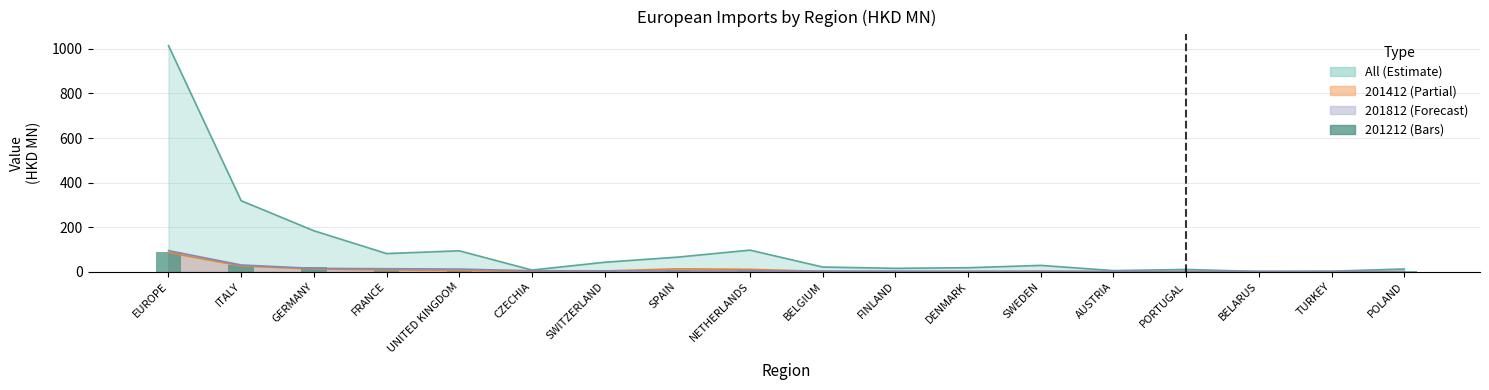

The value of 201812 at BELGIUM is 3.3. True or false?

False